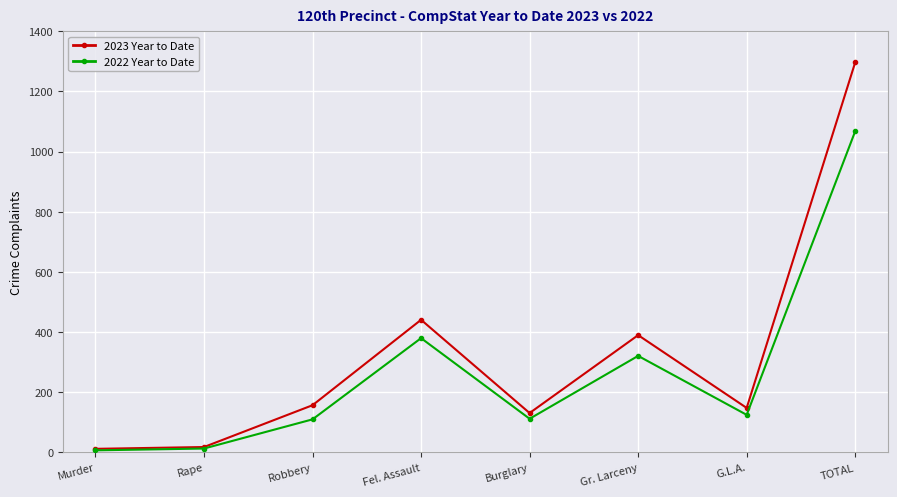

True or false: 2022 Year to Date has more than 0 points higher than both neighbors.

True